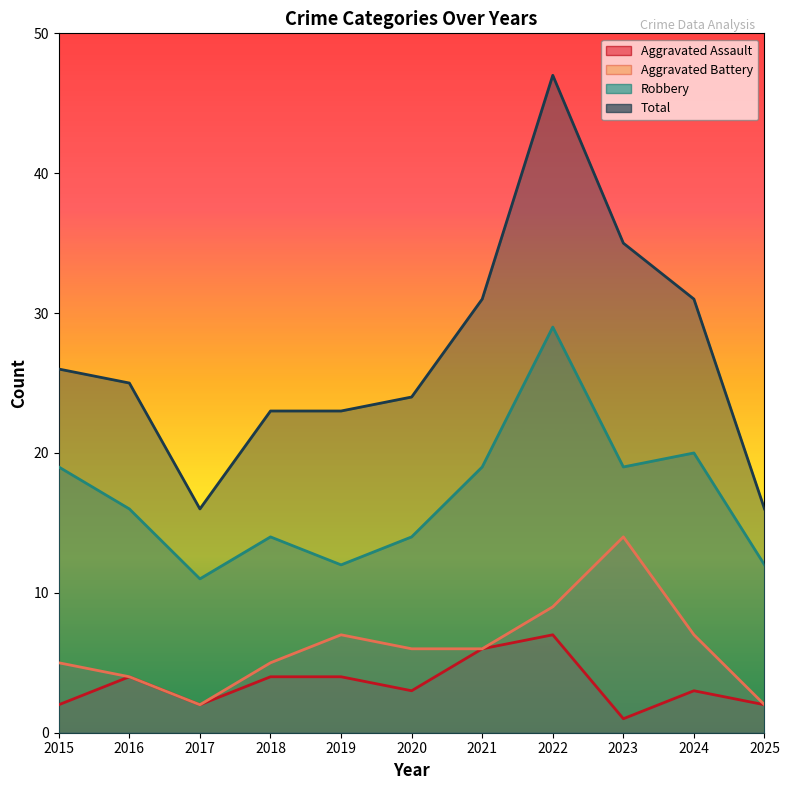

Which series has the largest total across all categories?

Total